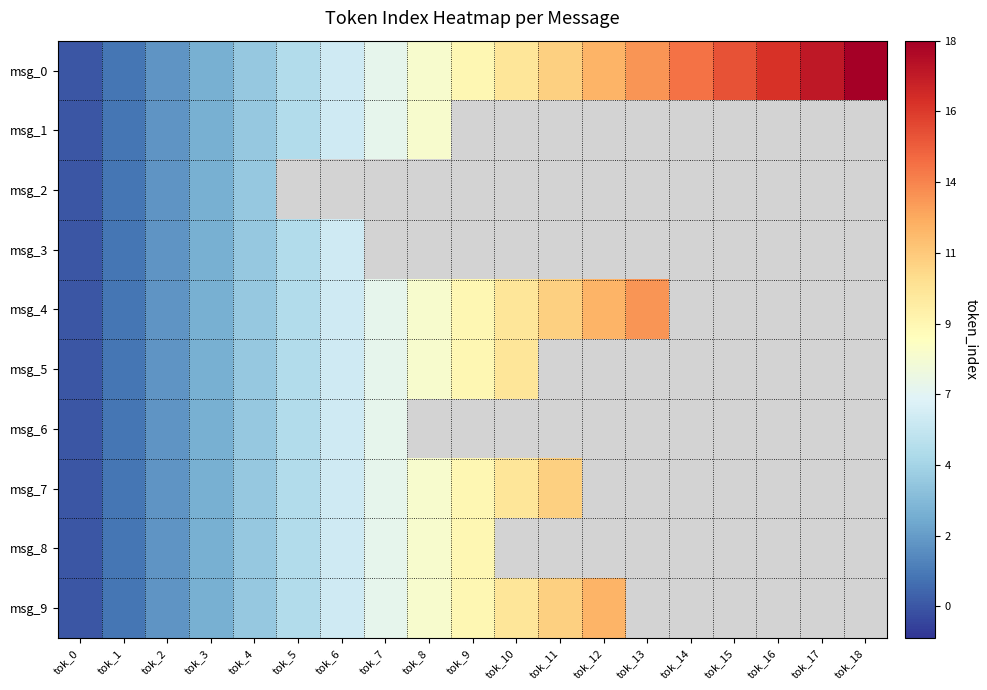

Which series has the largest total across all categories?

msg_0